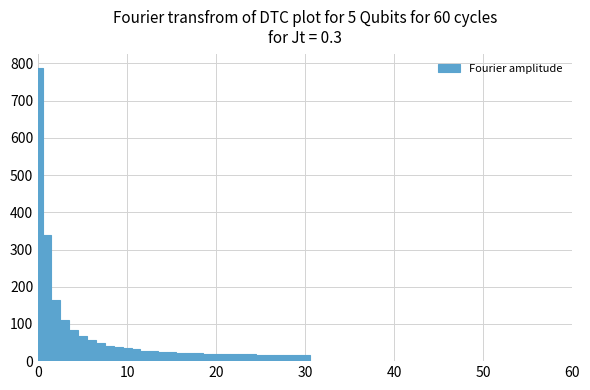

Around what value on the x-axis is the tallest bar? Give the approximate position of its centre, as read against the axis.

0